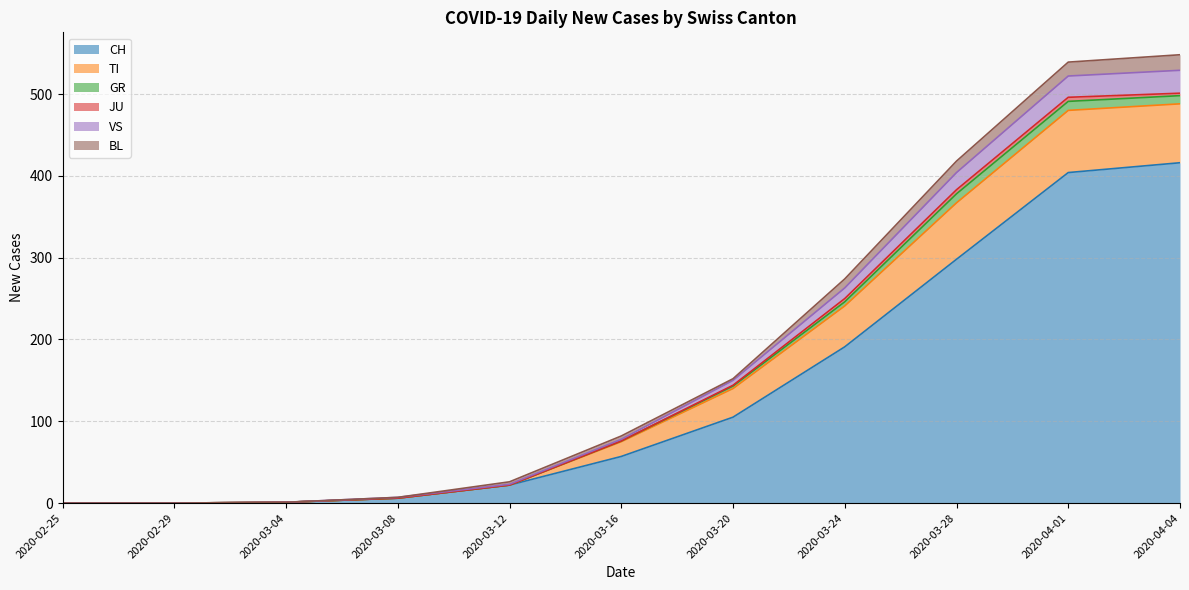

At which label is CH closest to 208?

2020-03-24